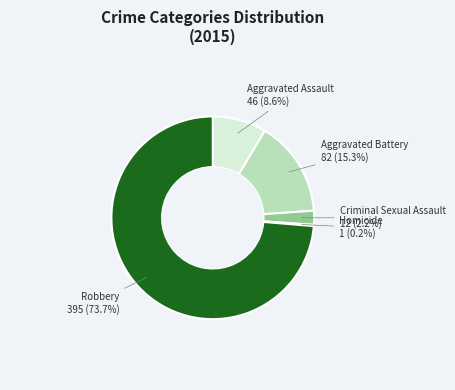

The Aggravated Battery slice represents 15% of the pie. True or false?

True